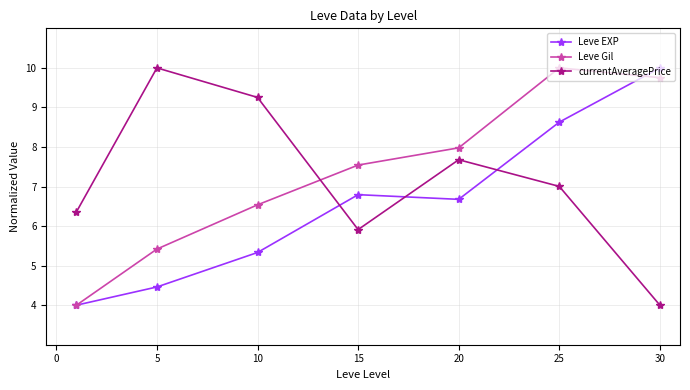

Reading left to right, transcribe all the data shown in this chart.

Leve EXP: 4.0	4.5	5.3	6.8	6.7	8.6	10.0
Leve Gil: 4.0	5.4	6.5	7.5	8.0	10.0	9.8
currentAveragePrice: 6.4	10.0	9.3	5.9	7.7	7.0	4.0